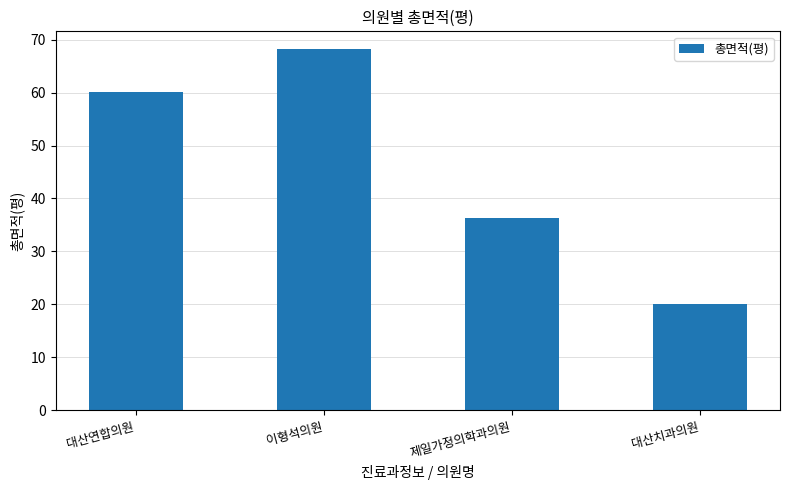

Reading left to right, what are all the values shown in this chart?

대산연합의원=60.1	이형석의원=68.1	제일가정의학과의원=36.4	대산치과의원=20.0